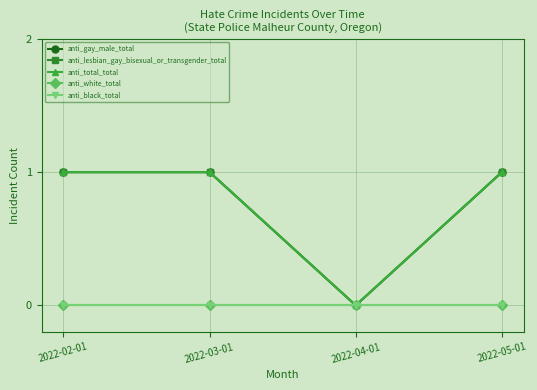

Does the chart have visible grid lines?

Yes